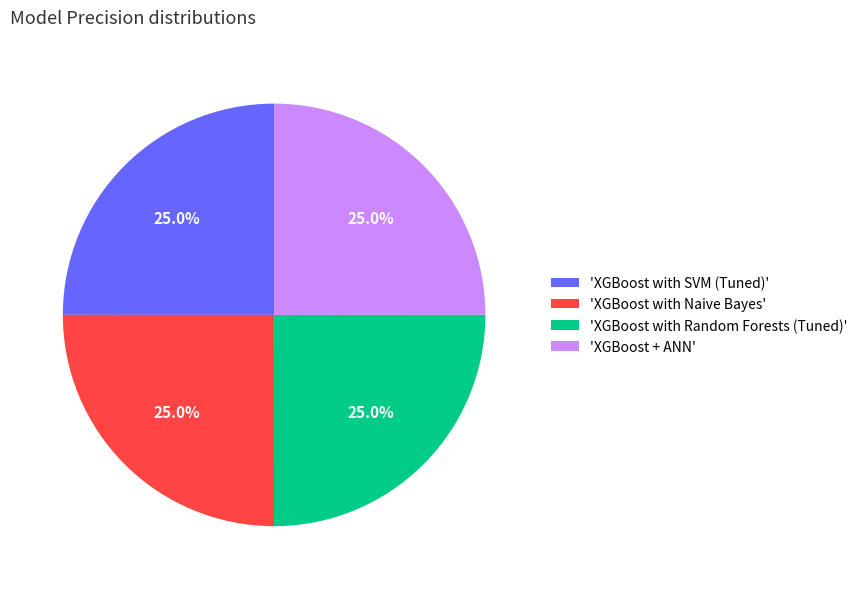

How much of the chart is everything except 'XGBoost + ANN'?

75.0%